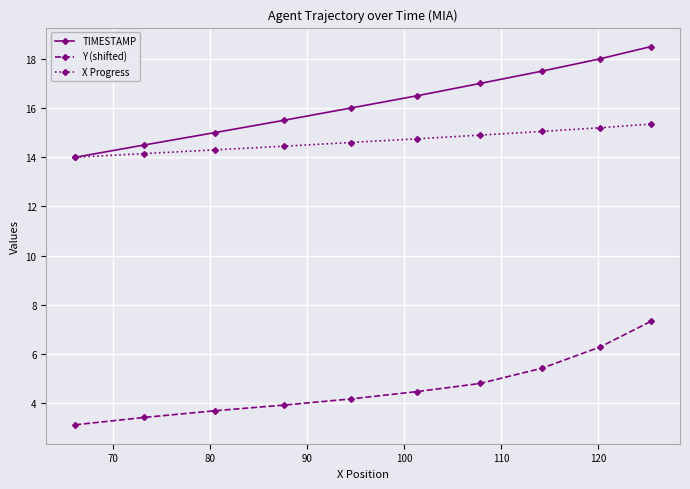

Which series has the widest spread of values?

TIMESTAMP